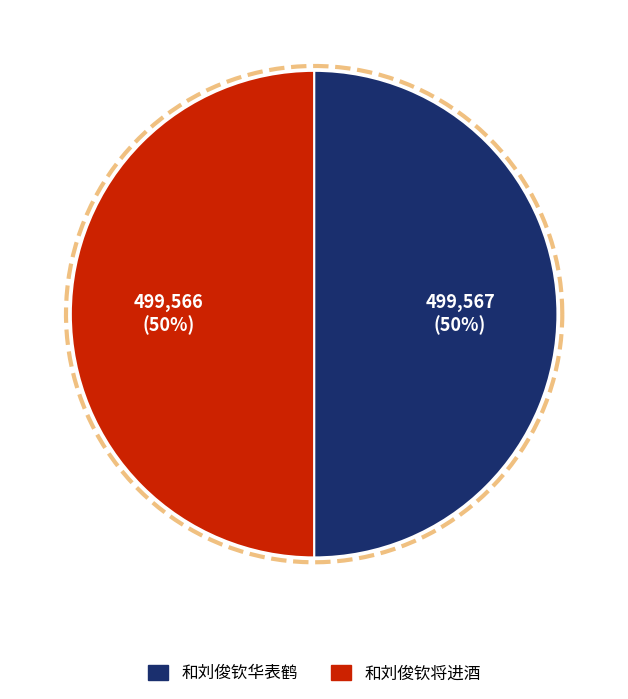

Is it true that 和刘俊钦将进酒 is 42% of the pie?

False